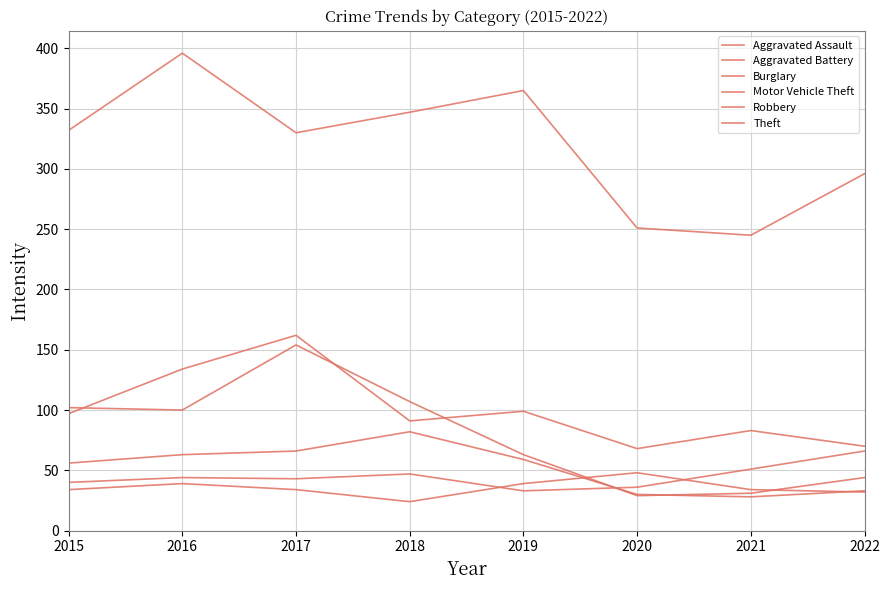

True or false: Burglary has a value of 134 at 2015.

False